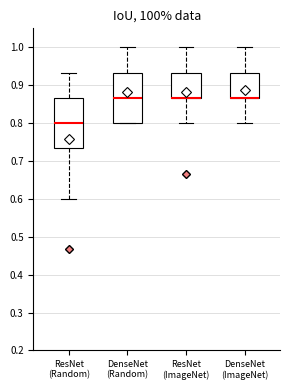

Where does the median line of the box for DenseNet (Random) sit on the y-axis? The values are not printed on the chart, so give them approximately, as read against the axis.

0.87